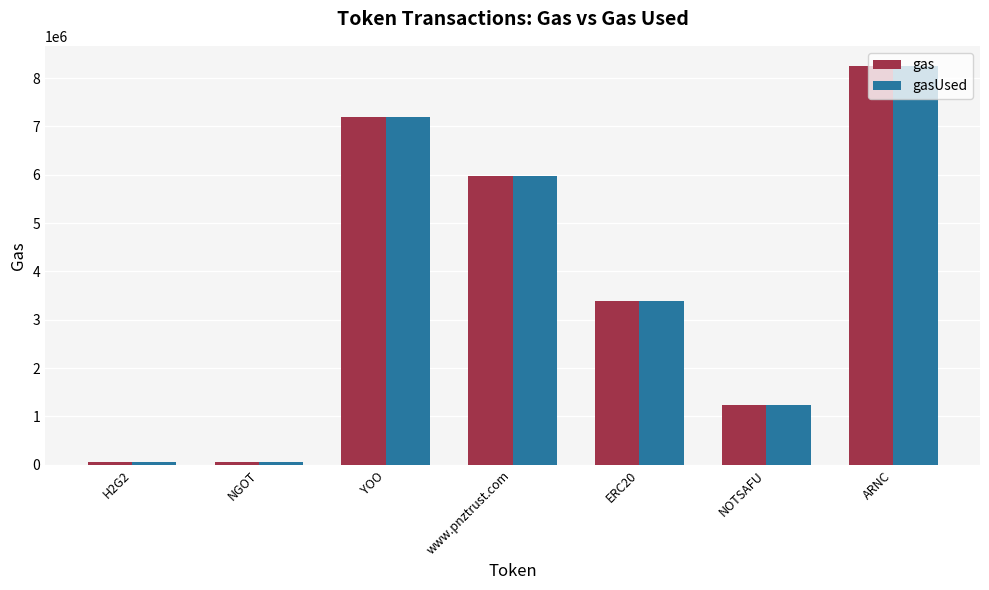

Is it true that gas equals 5963571 at www.pnztrust.com?

True